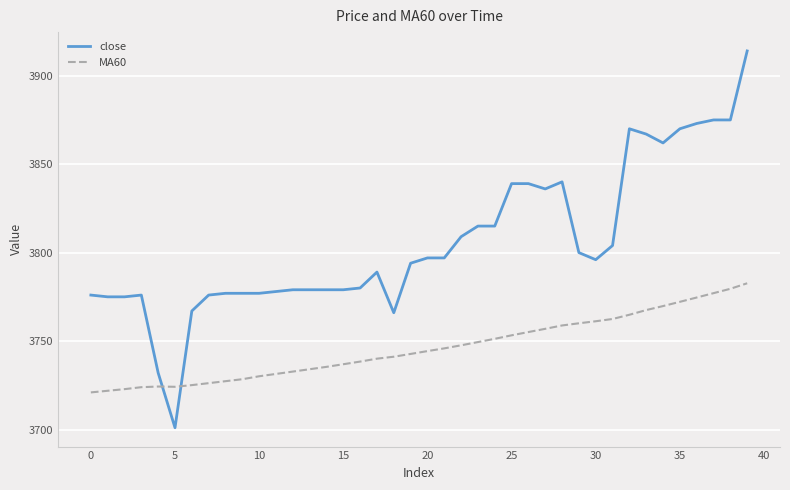

What is the smallest value displayed?

3701.0